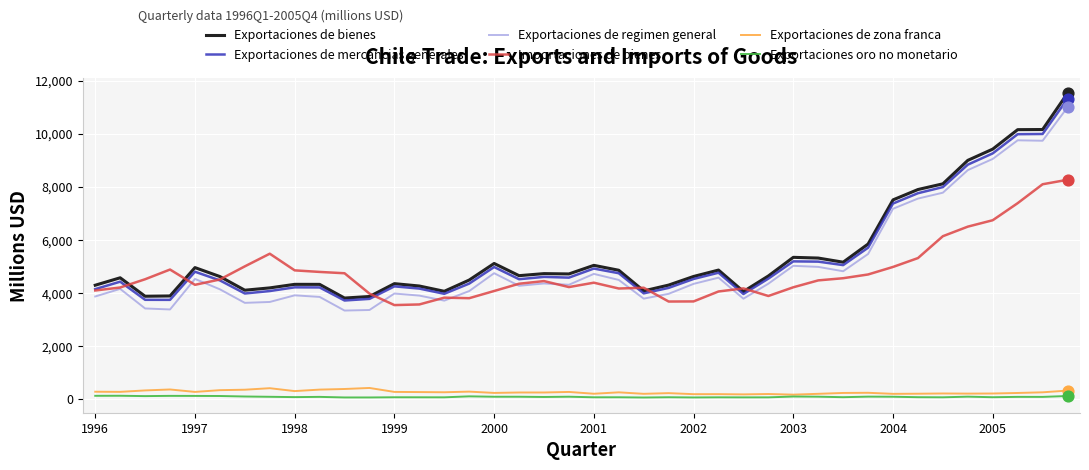

Which series has the largest range (max minus min)?

Exportaciones de bienes